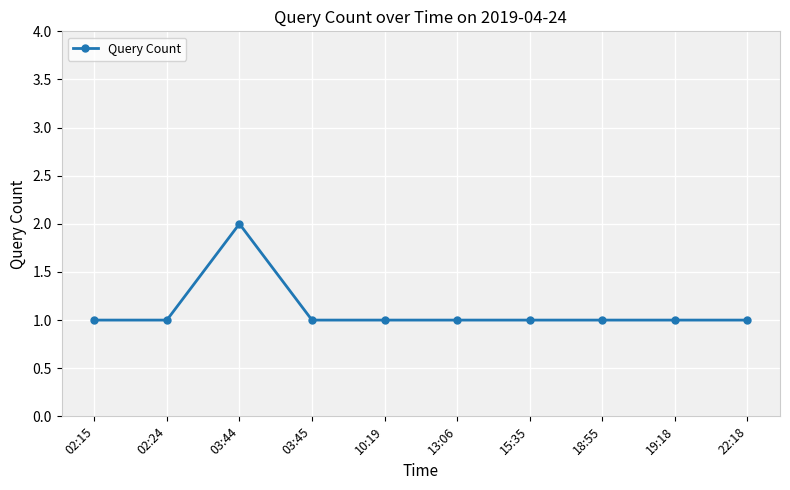

Is it true that the value at 13:06 is 0?

False